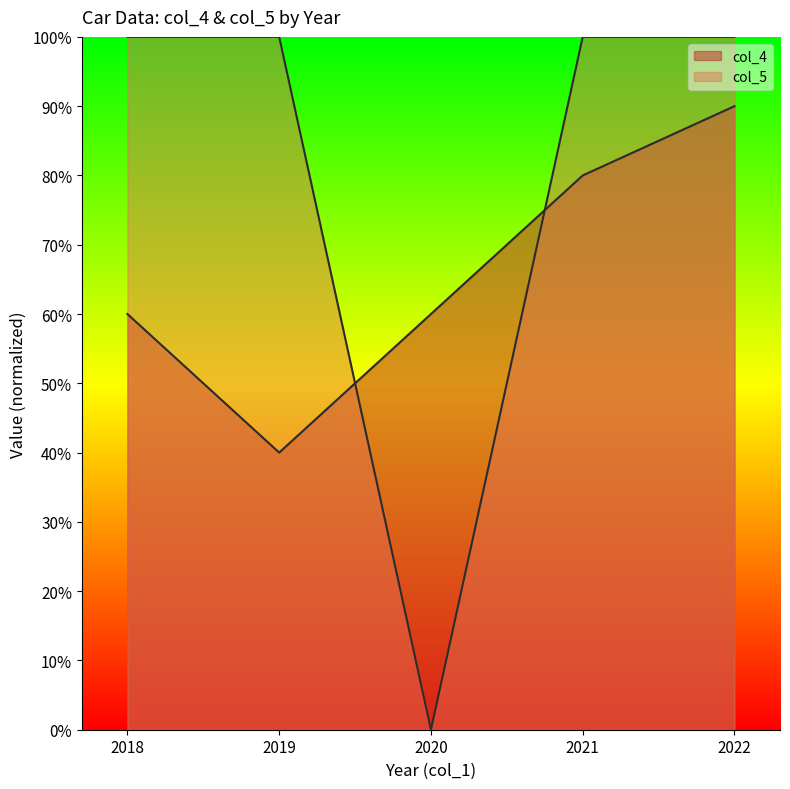

What is the difference between the maximum and minimum values in the col_4 series?

0.5